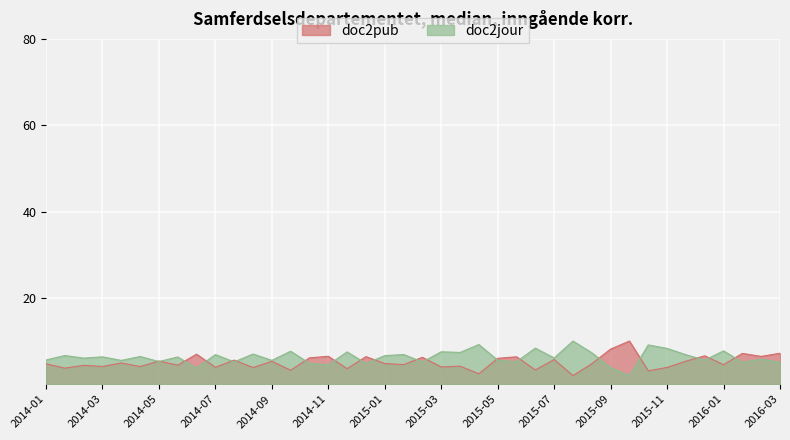

Reading left to right, transcribe all the data shown in this chart.

col_1: 5.6	6.6	6.0	6.3	5.5	6.4	5.3	6.3	3.7	6.9	5.2	7.0	5.5	7.6	4.8	4.5	7.5	4.8	6.6	6.9	5.2	7.5	7.4	9.2	5.5	5.2	8.4	6.1	10.0	7.3	3.9	2.0	9.1	8.3	6.8	5.6	7.7	5.1	5.8	5.1
col_2: 4.7	3.7	4.4	4.1	4.9	4.1	5.4	4.4	7.0	3.9	5.6	3.9	5.3	3.2	6.1	6.5	3.6	6.4	4.8	4.5	6.2	4.0	4.2	2.4	6.0	6.4	3.3	5.7	2.0	4.7	8.1	10.0	3.1	3.9	5.3	6.6	4.5	7.1	6.4	7.2